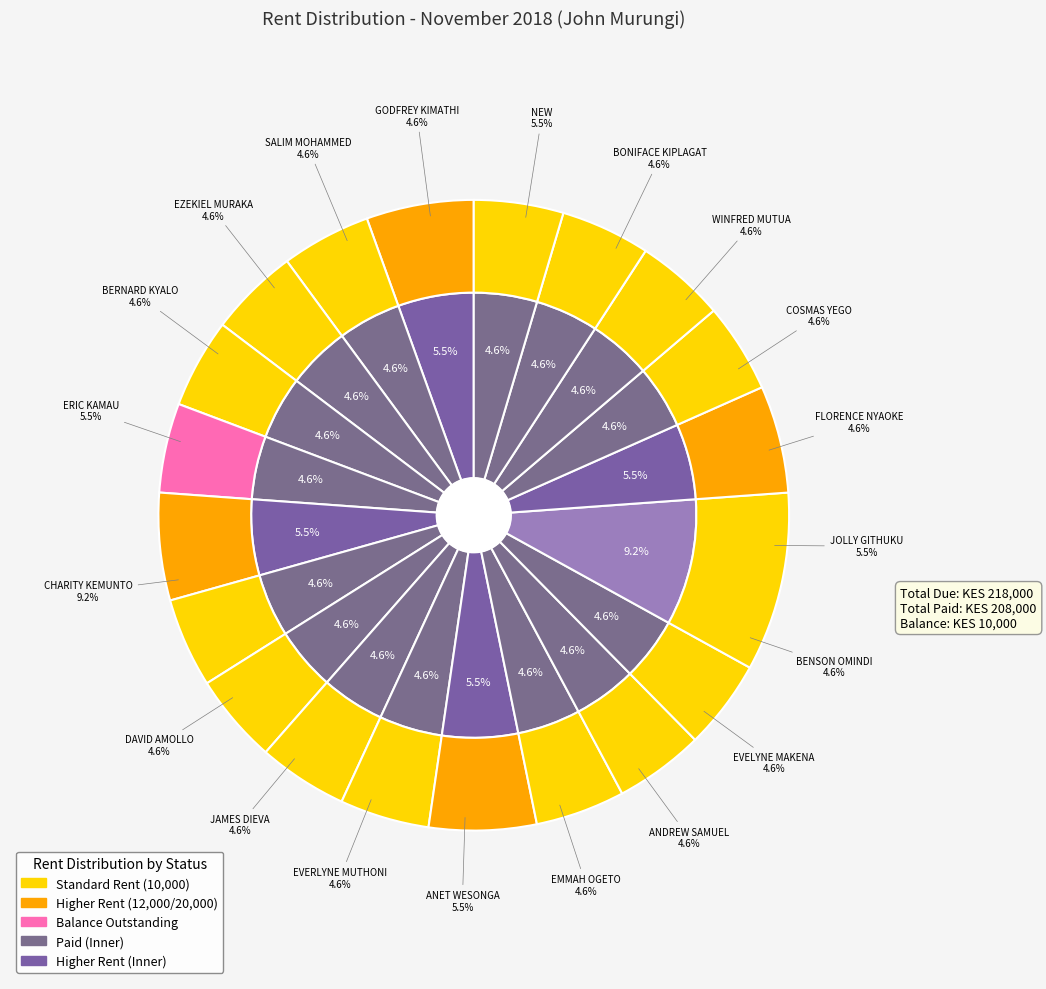

Which slice is the smallest?

BONIFACE KIPLAGAT